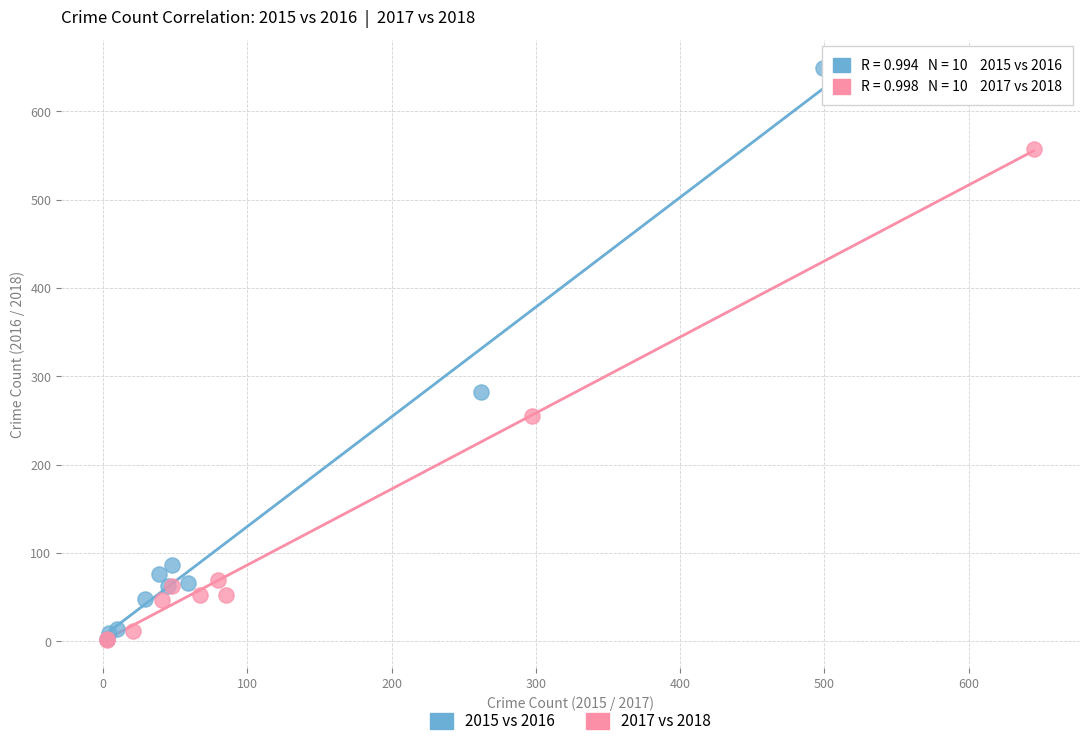

Which series contains the highest Y value?

2015 vs 2016